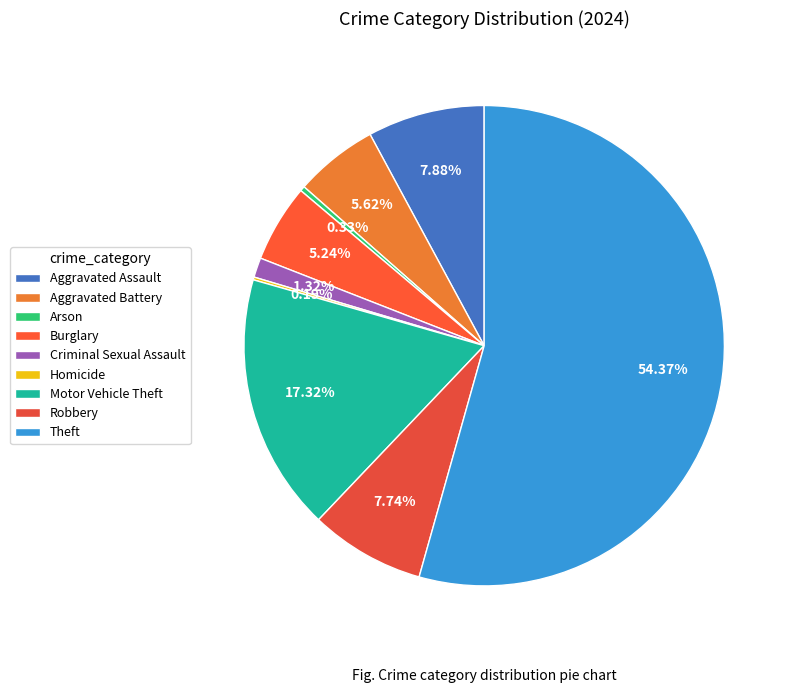

How many segments does this pie chart have?

9